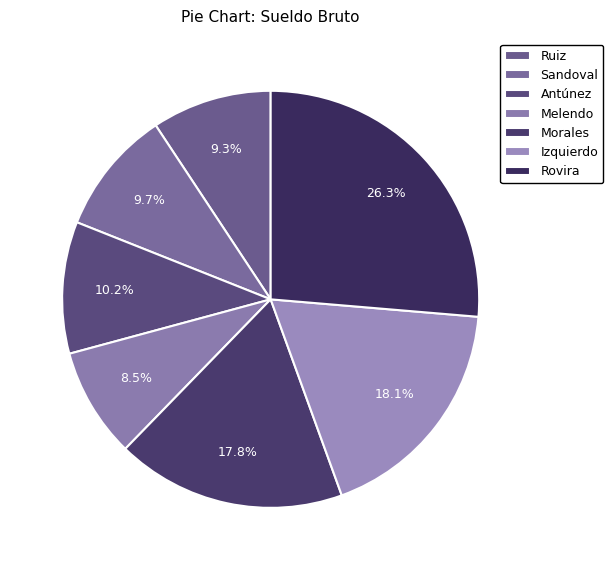

What is the largest slice in the pie chart?

Rovira